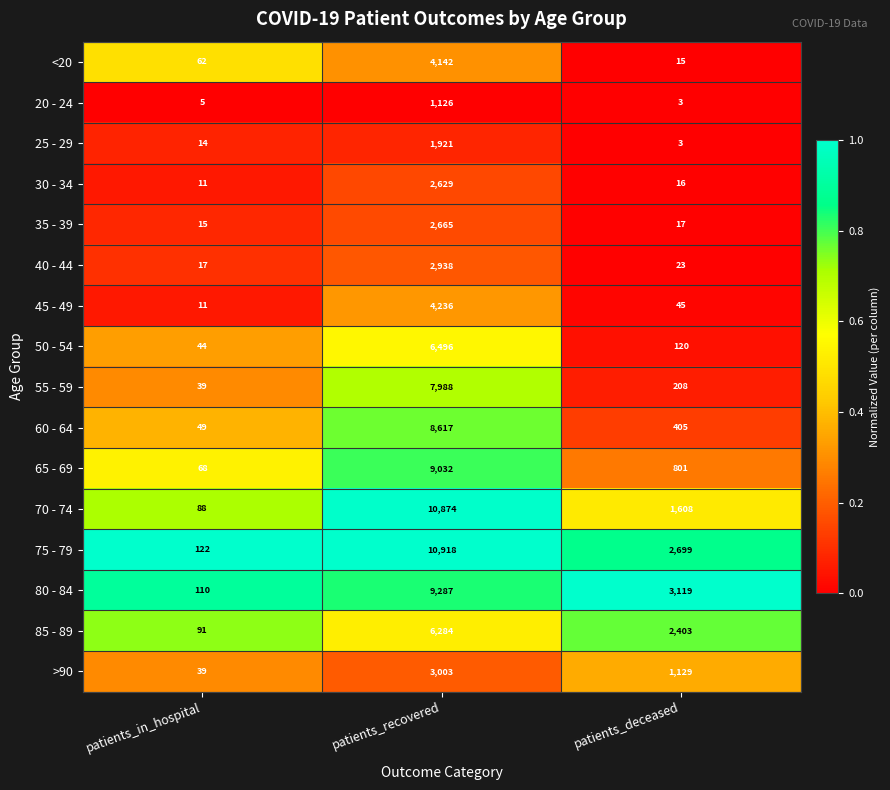

List the series in order of their peak value, lowest first.

20 - 24, 25 - 29, 30 - 34, 35 - 39, 40 - 44, >90, <20, 45 - 49, 85 - 89, 50 - 54, 55 - 59, 60 - 64, 65 - 69, 80 - 84, 70 - 74, 75 - 79